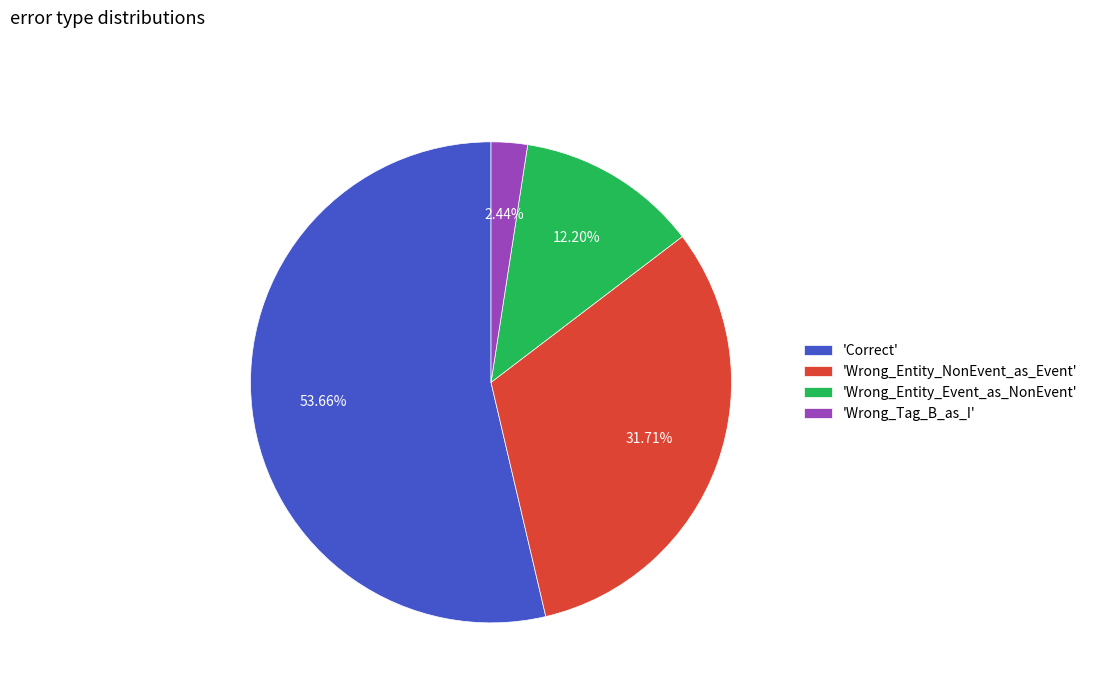

Do 'Correct' and 'Wrong_Entity_NonEvent_as_Event' together represent more than half of the pie?

Yes